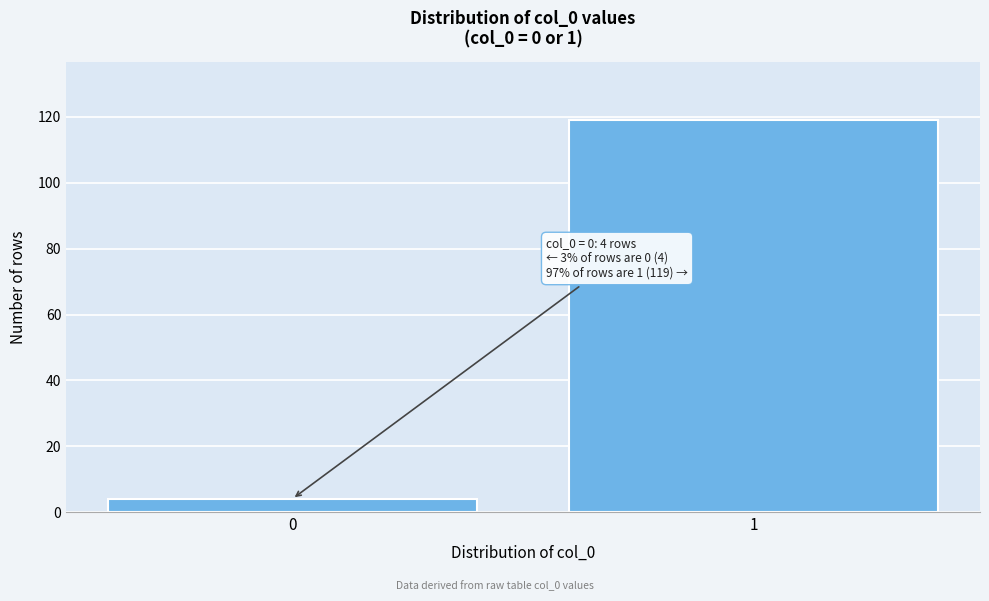

Reading left to right, transcribe all the data shown in this chart.

0=4	1=119